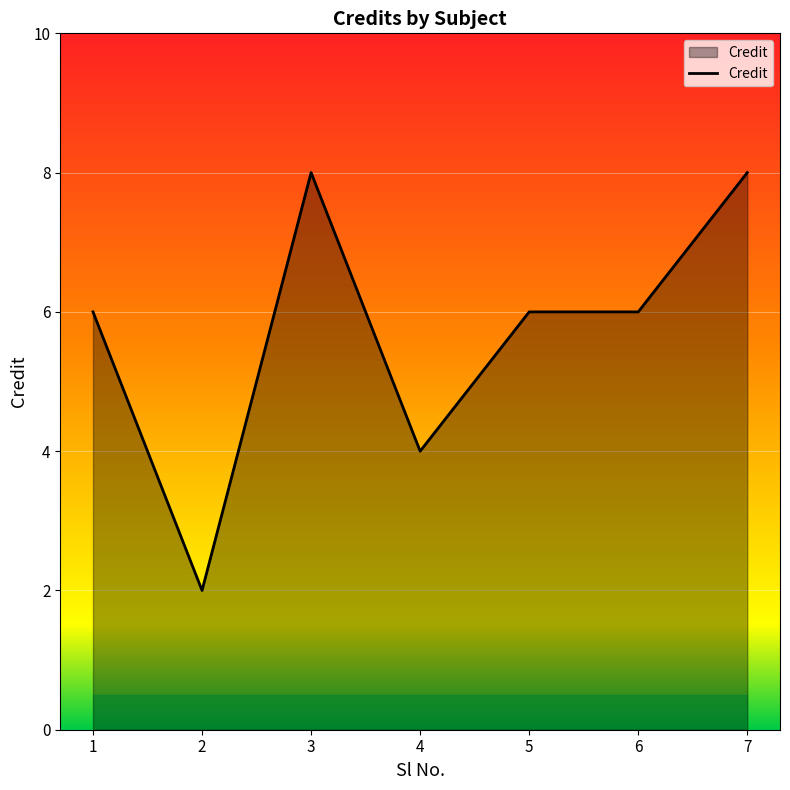

Read the value at 2.

2